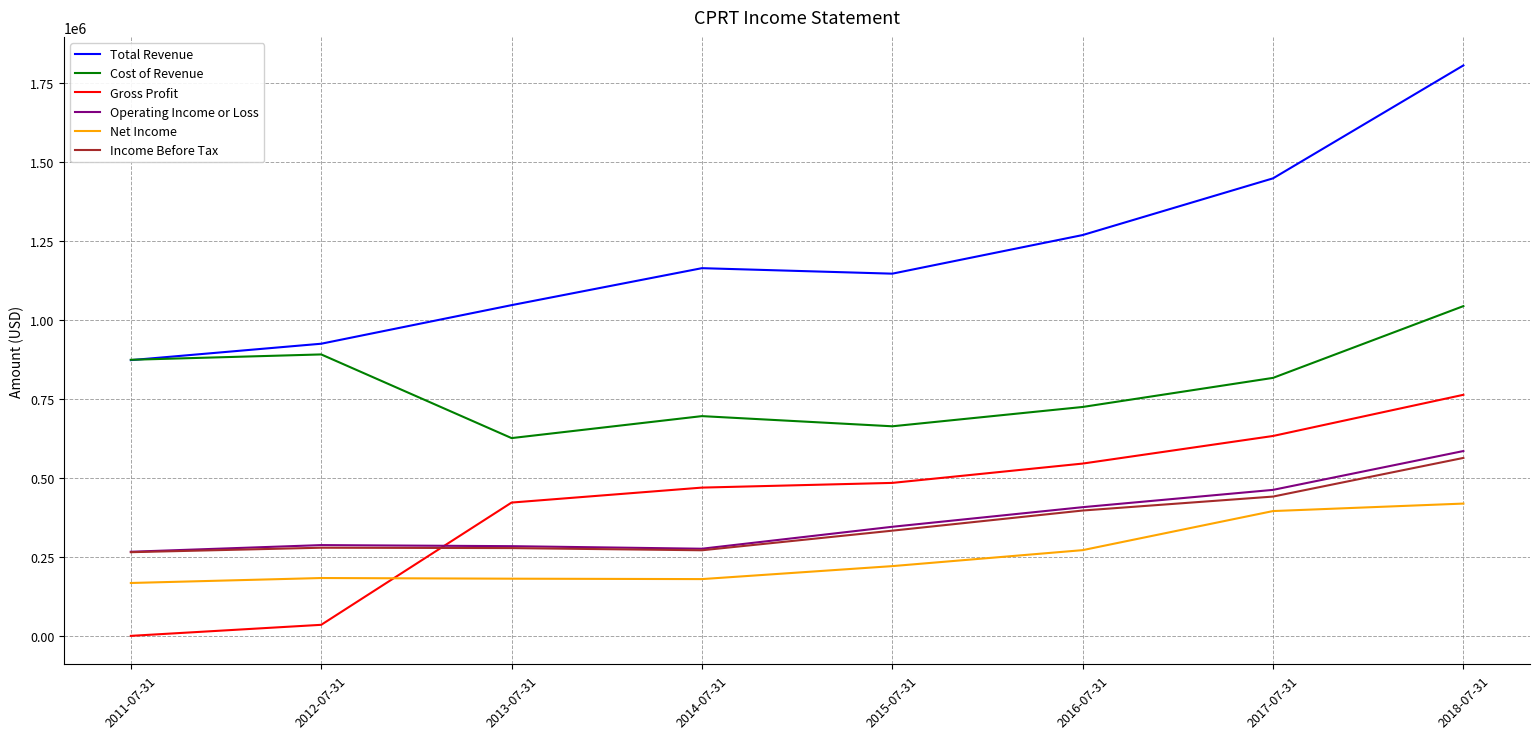

At which category is the sum across all series the highest?

2018-07-31